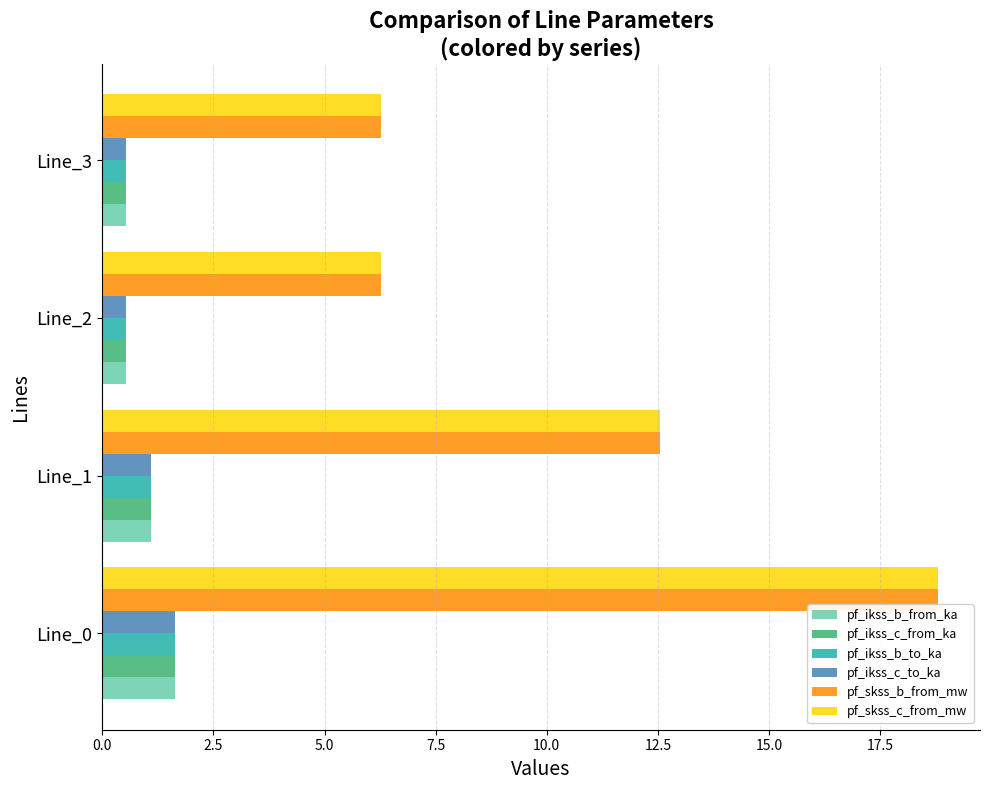

At how many categories does at least one series exceed 0?

4